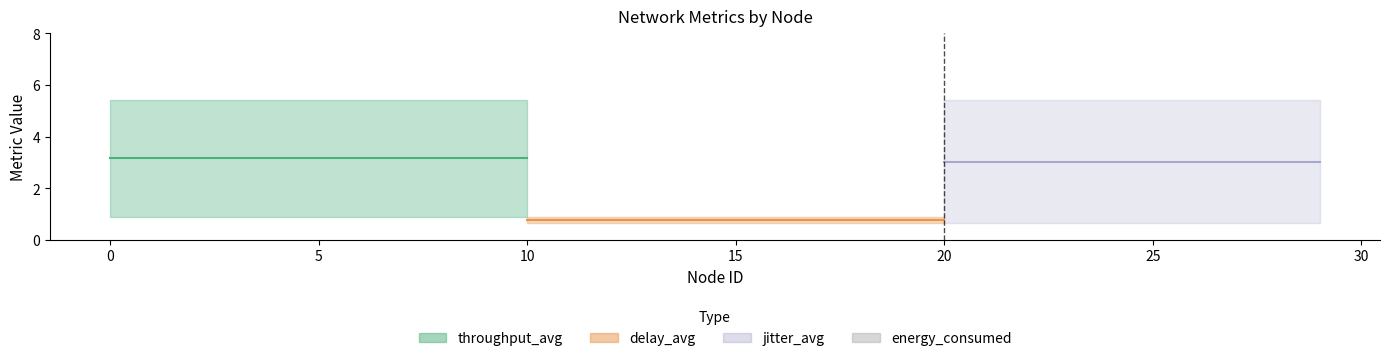

What is the sum of all jitter_avg values?

19.4